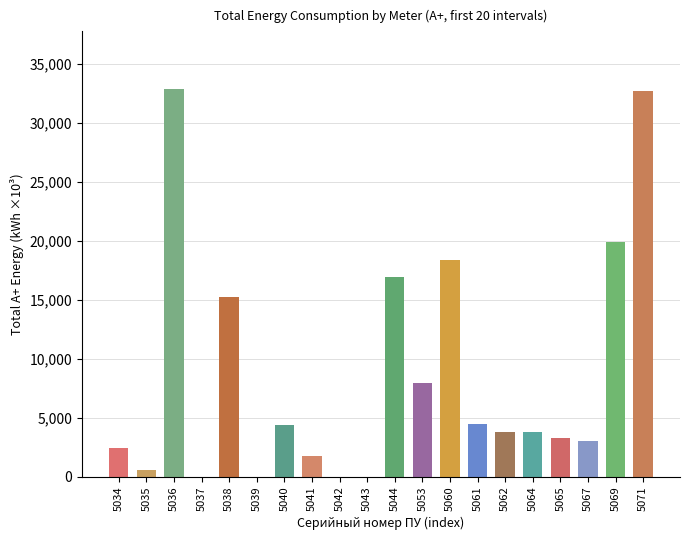

What is the sum of all values?

171568.0